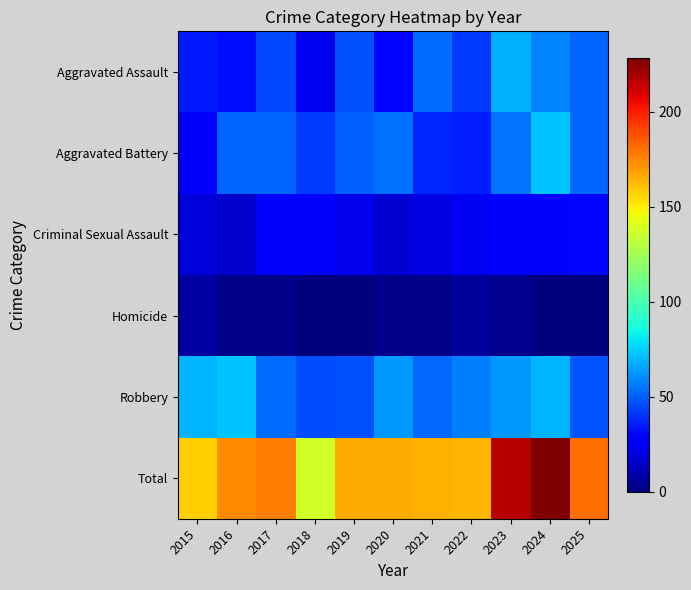

Reading right to left, what are all the values shown in this chart?

Aggravated Assault: 2025=51	2024=58	2023=68	2022=41	2021=53	2020=30	2019=47	2018=23	2017=45	2016=32	2015=34
Aggravated Battery: 2025=51	2024=73	2023=55	2022=35	2021=37	2020=54	2019=50	2018=41	2017=51	2016=51	2015=28
Criminal Sexual Assault: 2025=30	2024=28	2023=28	2022=24	2021=20	2020=17	2019=22	2018=28	2017=26	2016=16	2015=18
Homicide: 2025=0	2024=0	2023=3	2022=6	2021=2	2020=2	2019=0	2018=0	2017=2	2016=2	2015=8
Robbery: 2025=48	2024=69	2023=63	2022=57	2021=52	2020=63	2019=47	2018=46	2017=53	2016=73	2015=69
Total: 2025=180	2024=228	2023=217	2022=163	2021=164	2020=166	2019=166	2018=138	2017=177	2016=174	2015=157